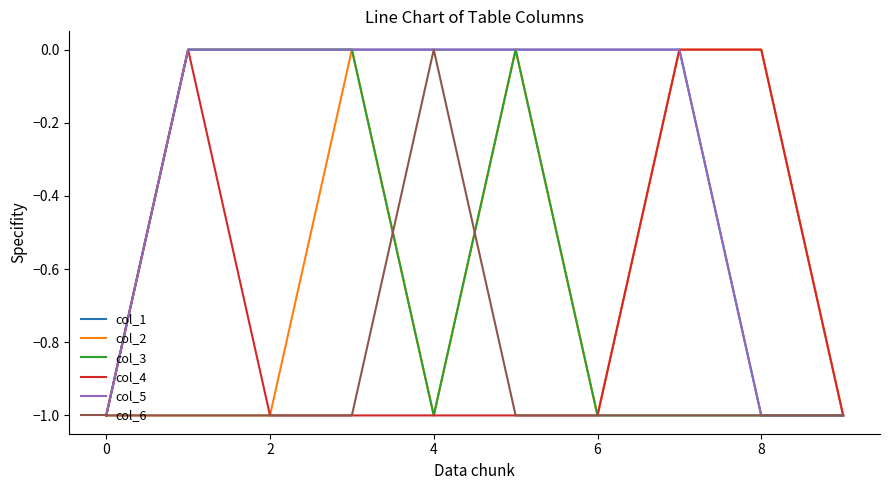

In col_3, how many points are higher than both neighbors (excluding endpoints)?

1